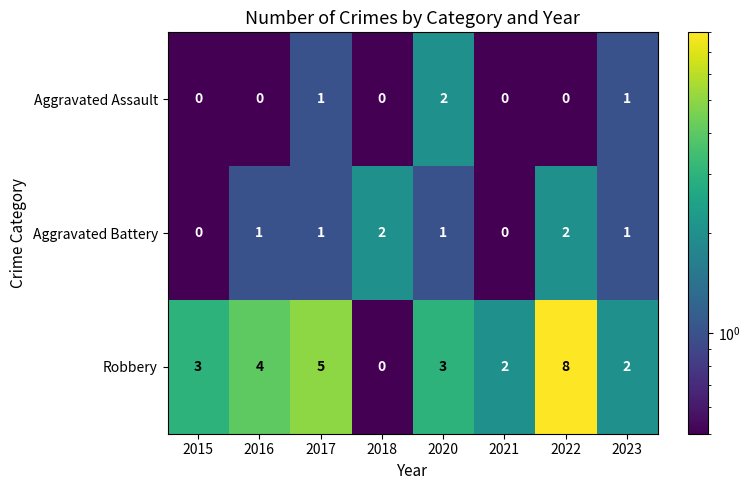

How many Aggravated Battery values are between 1 and 2?

6